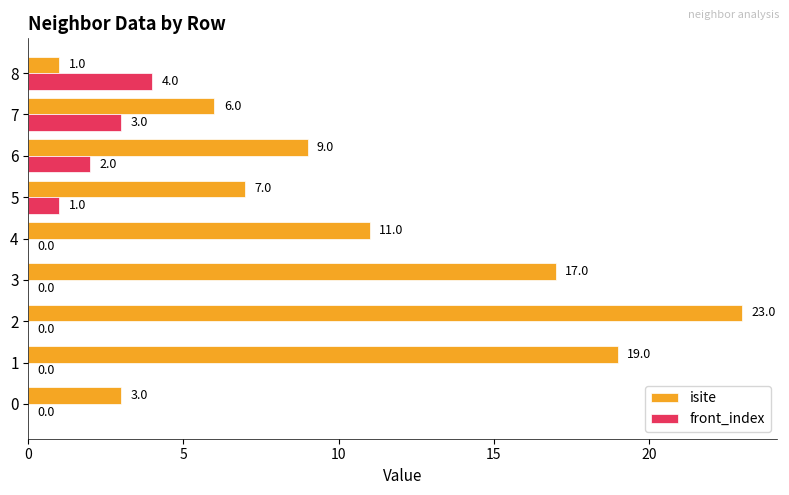

What is the sum of the front_index values at 7 and 0?

3